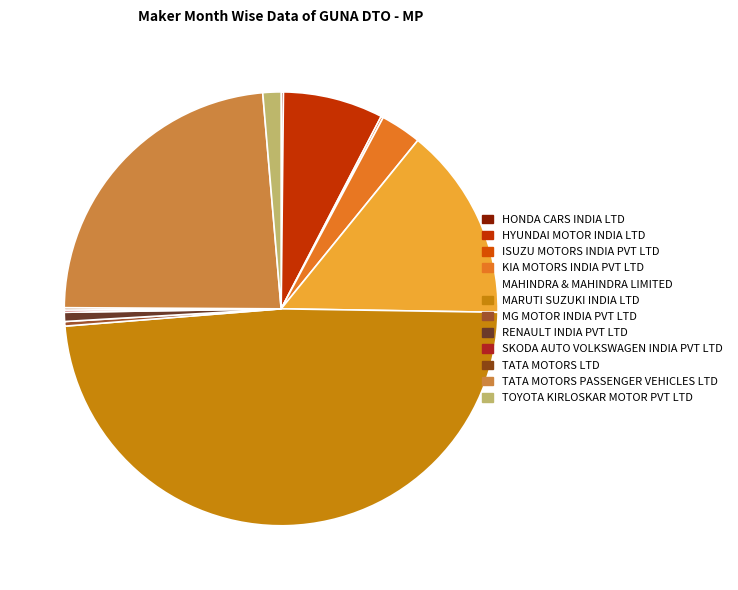

Which category has the biggest portion of the pie?

MARUTI SUZUKI INDIA LTD